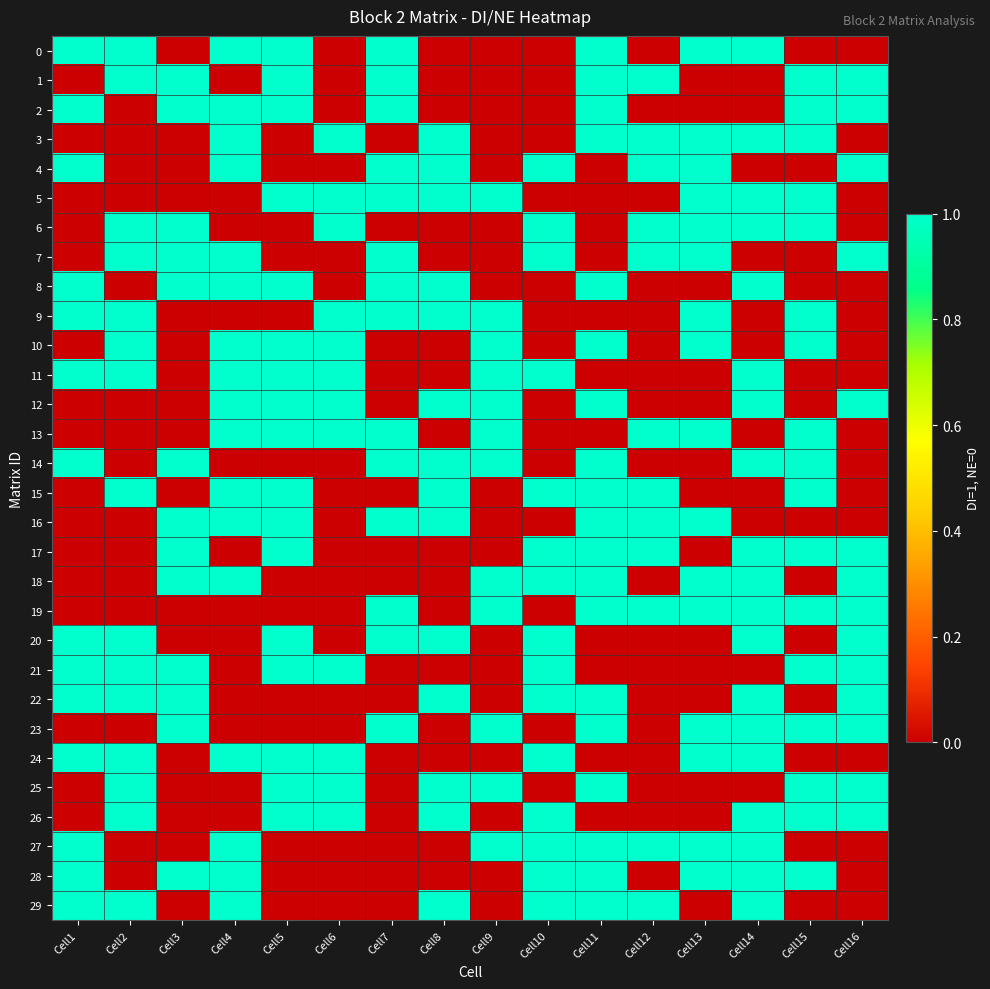

Reading right to left, what are all the values shown in this chart?

0: Cell16=0	Cell15=0	Cell14=1	Cell13=1	Cell12=0	Cell11=1	Cell10=0	Cell9=0	Cell8=0	Cell7=1	Cell6=0	Cell5=1	Cell4=1	Cell3=0	Cell2=1	Cell1=1
1: Cell16=1	Cell15=1	Cell14=0	Cell13=0	Cell12=1	Cell11=1	Cell10=0	Cell9=0	Cell8=0	Cell7=1	Cell6=0	Cell5=1	Cell4=0	Cell3=1	Cell2=1	Cell1=0
2: Cell16=1	Cell15=1	Cell14=0	Cell13=0	Cell12=0	Cell11=1	Cell10=0	Cell9=0	Cell8=0	Cell7=1	Cell6=0	Cell5=1	Cell4=1	Cell3=1	Cell2=0	Cell1=1
3: Cell16=0	Cell15=1	Cell14=1	Cell13=1	Cell12=1	Cell11=1	Cell10=0	Cell9=0	Cell8=1	Cell7=0	Cell6=1	Cell5=0	Cell4=1	Cell3=0	Cell2=0	Cell1=0
4: Cell16=1	Cell15=0	Cell14=0	Cell13=1	Cell12=1	Cell11=0	Cell10=1	Cell9=0	Cell8=1	Cell7=1	Cell6=0	Cell5=0	Cell4=1	Cell3=0	Cell2=0	Cell1=1
5: Cell16=0	Cell15=1	Cell14=1	Cell13=1	Cell12=0	Cell11=0	Cell10=0	Cell9=1	Cell8=1	Cell7=1	Cell6=1	Cell5=1	Cell4=0	Cell3=0	Cell2=0	Cell1=0
6: Cell16=0	Cell15=1	Cell14=1	Cell13=1	Cell12=1	Cell11=0	Cell10=1	Cell9=0	Cell8=0	Cell7=0	Cell6=1	Cell5=0	Cell4=0	Cell3=1	Cell2=1	Cell1=0
7: Cell16=1	Cell15=0	Cell14=0	Cell13=1	Cell12=1	Cell11=0	Cell10=1	Cell9=0	Cell8=0	Cell7=1	Cell6=0	Cell5=0	Cell4=1	Cell3=1	Cell2=1	Cell1=0
8: Cell16=0	Cell15=0	Cell14=1	Cell13=0	Cell12=0	Cell11=1	Cell10=0	Cell9=0	Cell8=1	Cell7=1	Cell6=0	Cell5=1	Cell4=1	Cell3=1	Cell2=0	Cell1=1
9: Cell16=0	Cell15=1	Cell14=0	Cell13=1	Cell12=0	Cell11=0	Cell10=0	Cell9=1	Cell8=1	Cell7=1	Cell6=1	Cell5=0	Cell4=0	Cell3=0	Cell2=1	Cell1=1
10: Cell16=0	Cell15=1	Cell14=0	Cell13=1	Cell12=0	Cell11=1	Cell10=0	Cell9=1	Cell8=0	Cell7=0	Cell6=1	Cell5=1	Cell4=1	Cell3=0	Cell2=1	Cell1=0
11: Cell16=0	Cell15=0	Cell14=1	Cell13=0	Cell12=0	Cell11=0	Cell10=1	Cell9=1	Cell8=0	Cell7=0	Cell6=1	Cell5=1	Cell4=1	Cell3=0	Cell2=1	Cell1=1
12: Cell16=1	Cell15=0	Cell14=1	Cell13=0	Cell12=0	Cell11=1	Cell10=0	Cell9=1	Cell8=1	Cell7=0	Cell6=1	Cell5=1	Cell4=1	Cell3=0	Cell2=0	Cell1=0
13: Cell16=0	Cell15=1	Cell14=0	Cell13=1	Cell12=1	Cell11=0	Cell10=0	Cell9=1	Cell8=0	Cell7=1	Cell6=1	Cell5=1	Cell4=1	Cell3=0	Cell2=0	Cell1=0
14: Cell16=0	Cell15=1	Cell14=1	Cell13=0	Cell12=0	Cell11=1	Cell10=0	Cell9=1	Cell8=1	Cell7=1	Cell6=0	Cell5=0	Cell4=0	Cell3=1	Cell2=0	Cell1=1
15: Cell16=0	Cell15=1	Cell14=0	Cell13=0	Cell12=1	Cell11=1	Cell10=1	Cell9=0	Cell8=1	Cell7=0	Cell6=0	Cell5=1	Cell4=1	Cell3=0	Cell2=1	Cell1=0
16: Cell16=0	Cell15=0	Cell14=0	Cell13=1	Cell12=1	Cell11=1	Cell10=0	Cell9=0	Cell8=1	Cell7=1	Cell6=0	Cell5=1	Cell4=1	Cell3=1	Cell2=0	Cell1=0
17: Cell16=1	Cell15=1	Cell14=1	Cell13=0	Cell12=1	Cell11=1	Cell10=1	Cell9=0	Cell8=0	Cell7=0	Cell6=0	Cell5=1	Cell4=0	Cell3=1	Cell2=0	Cell1=0
18: Cell16=1	Cell15=0	Cell14=1	Cell13=1	Cell12=0	Cell11=1	Cell10=1	Cell9=1	Cell8=0	Cell7=0	Cell6=0	Cell5=0	Cell4=1	Cell3=1	Cell2=0	Cell1=0
19: Cell16=1	Cell15=1	Cell14=1	Cell13=1	Cell12=1	Cell11=1	Cell10=0	Cell9=1	Cell8=0	Cell7=1	Cell6=0	Cell5=0	Cell4=0	Cell3=0	Cell2=0	Cell1=0
20: Cell16=1	Cell15=0	Cell14=1	Cell13=0	Cell12=0	Cell11=0	Cell10=1	Cell9=0	Cell8=1	Cell7=1	Cell6=0	Cell5=1	Cell4=0	Cell3=0	Cell2=1	Cell1=1
21: Cell16=1	Cell15=1	Cell14=0	Cell13=0	Cell12=0	Cell11=0	Cell10=1	Cell9=0	Cell8=0	Cell7=0	Cell6=1	Cell5=1	Cell4=0	Cell3=1	Cell2=1	Cell1=1
22: Cell16=1	Cell15=0	Cell14=1	Cell13=0	Cell12=0	Cell11=1	Cell10=1	Cell9=0	Cell8=1	Cell7=0	Cell6=0	Cell5=0	Cell4=0	Cell3=1	Cell2=1	Cell1=1
23: Cell16=1	Cell15=1	Cell14=1	Cell13=1	Cell12=0	Cell11=1	Cell10=0	Cell9=1	Cell8=0	Cell7=1	Cell6=0	Cell5=0	Cell4=0	Cell3=1	Cell2=0	Cell1=0
24: Cell16=0	Cell15=0	Cell14=1	Cell13=1	Cell12=0	Cell11=0	Cell10=1	Cell9=0	Cell8=0	Cell7=0	Cell6=1	Cell5=1	Cell4=1	Cell3=0	Cell2=1	Cell1=1
25: Cell16=1	Cell15=1	Cell14=0	Cell13=0	Cell12=0	Cell11=1	Cell10=0	Cell9=1	Cell8=1	Cell7=0	Cell6=1	Cell5=1	Cell4=0	Cell3=0	Cell2=1	Cell1=0
26: Cell16=1	Cell15=1	Cell14=1	Cell13=0	Cell12=0	Cell11=0	Cell10=1	Cell9=0	Cell8=1	Cell7=0	Cell6=1	Cell5=1	Cell4=0	Cell3=0	Cell2=1	Cell1=0
27: Cell16=0	Cell15=0	Cell14=1	Cell13=1	Cell12=1	Cell11=1	Cell10=1	Cell9=1	Cell8=0	Cell7=0	Cell6=0	Cell5=0	Cell4=1	Cell3=0	Cell2=0	Cell1=1
28: Cell16=0	Cell15=1	Cell14=1	Cell13=1	Cell12=0	Cell11=1	Cell10=1	Cell9=0	Cell8=0	Cell7=0	Cell6=0	Cell5=0	Cell4=1	Cell3=1	Cell2=0	Cell1=1
29: Cell16=0	Cell15=0	Cell14=1	Cell13=0	Cell12=1	Cell11=1	Cell10=1	Cell9=0	Cell8=1	Cell7=0	Cell6=0	Cell5=0	Cell4=1	Cell3=0	Cell2=1	Cell1=1